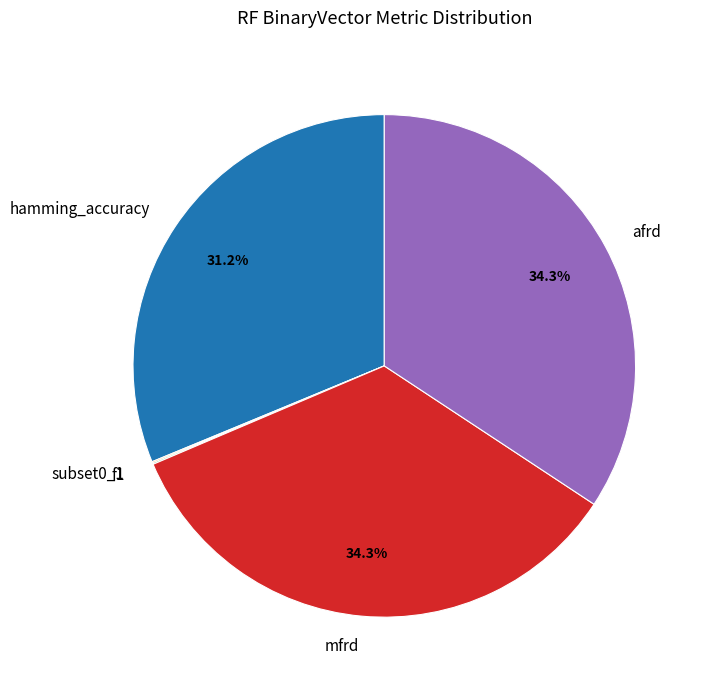

Combined, do mfrd and afrd account for over 50%?

Yes